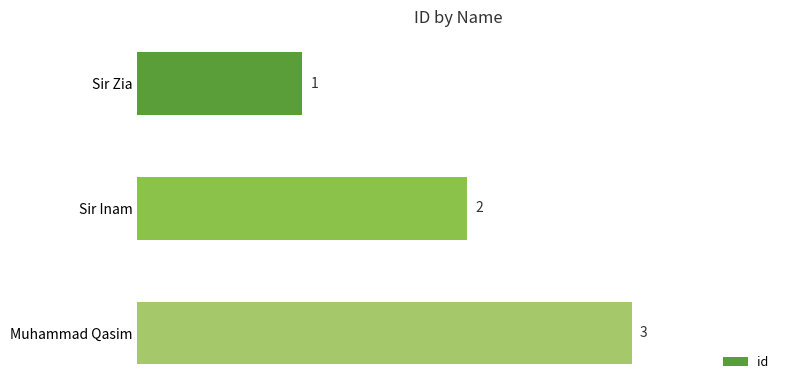

What position from the bottom is Sir Zia?

3